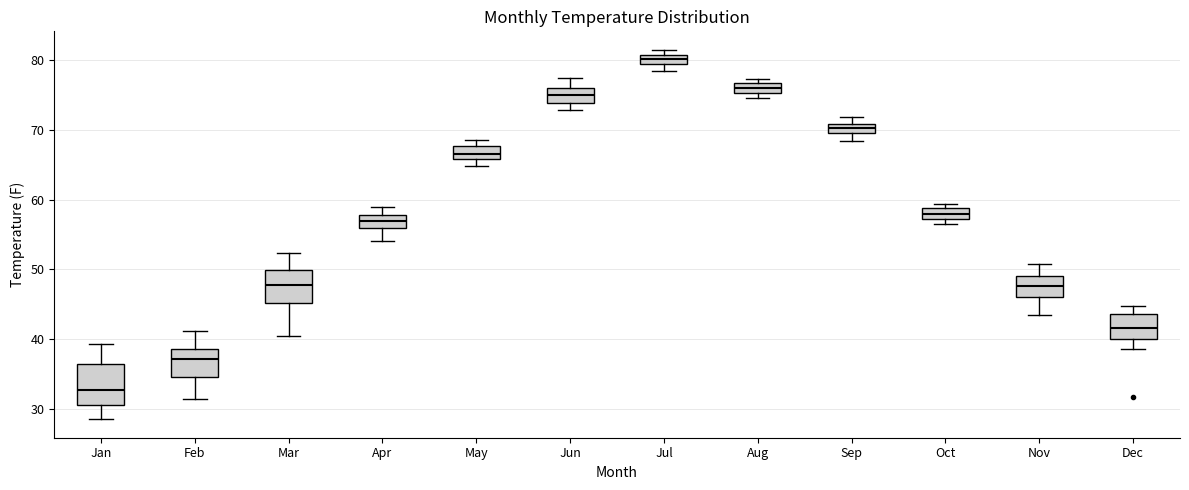

Which box's median line is the highest?

Jul